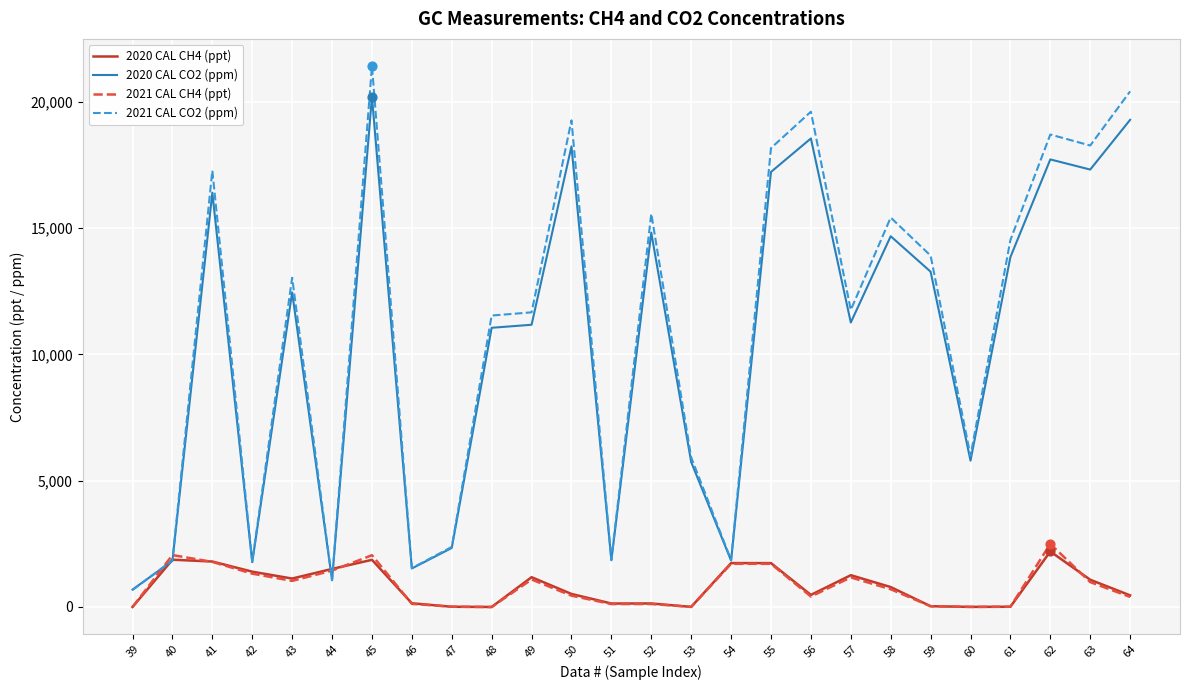

Which series has the largest range (max minus min)?

2021 CAL CO2 (ppm)